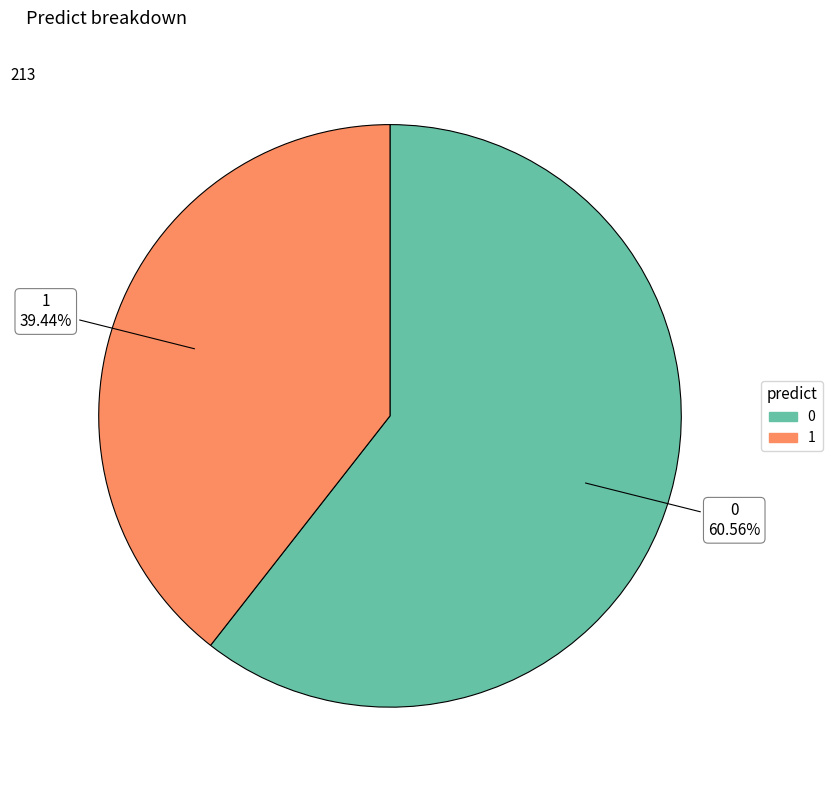

True or false: 0 accounts for 54% of the total.

False